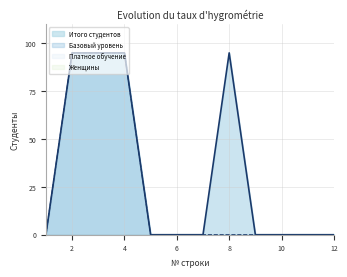

Which has a higher value, 4 or 10?

4